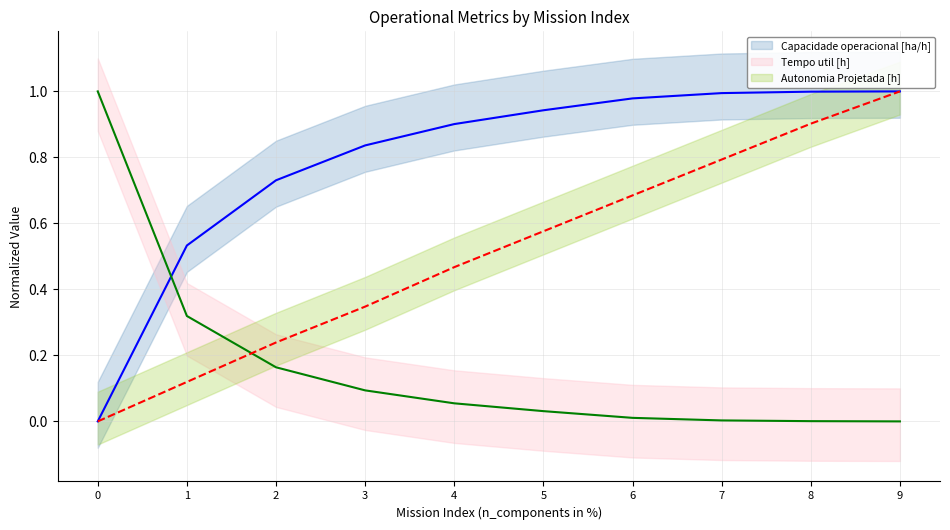

The value of Autonomia Projetada [h] at 7 is 0.8. True or false?

True